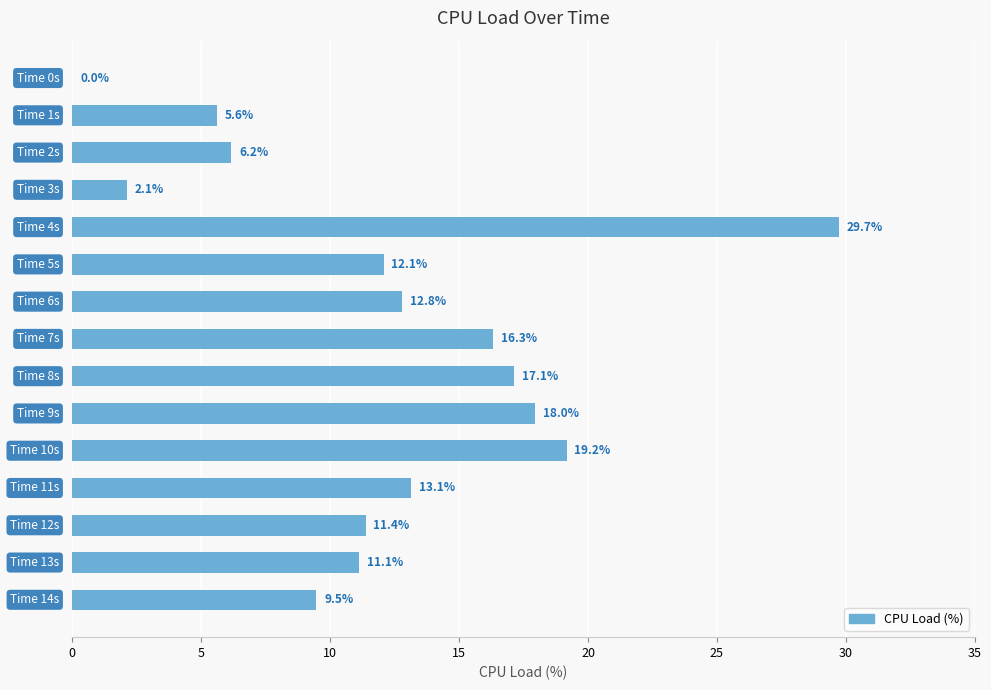

What is the greatest value displayed?

29.7